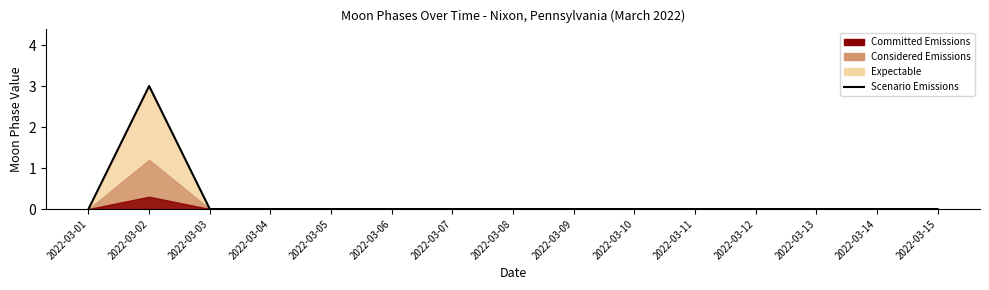

List the labels in order of value, largest first.

2022-03-02, 2022-03-01, 2022-03-03, 2022-03-04, 2022-03-05, 2022-03-06, 2022-03-07, 2022-03-08, 2022-03-09, 2022-03-10, 2022-03-11, 2022-03-12, 2022-03-13, 2022-03-14, 2022-03-15